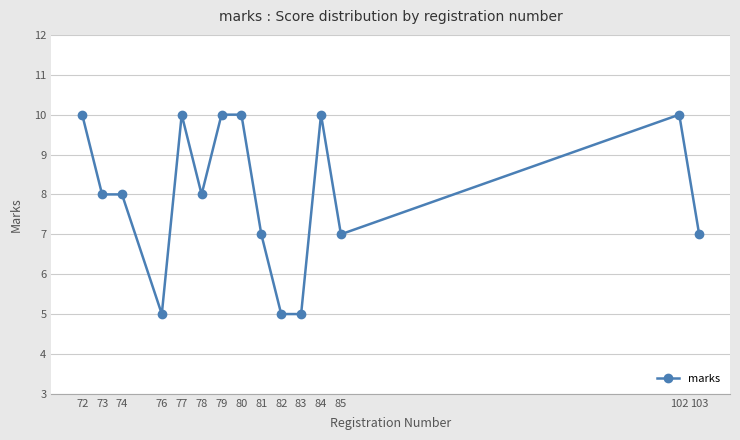

True or false: the data has more than 1 interior local peaks.

True